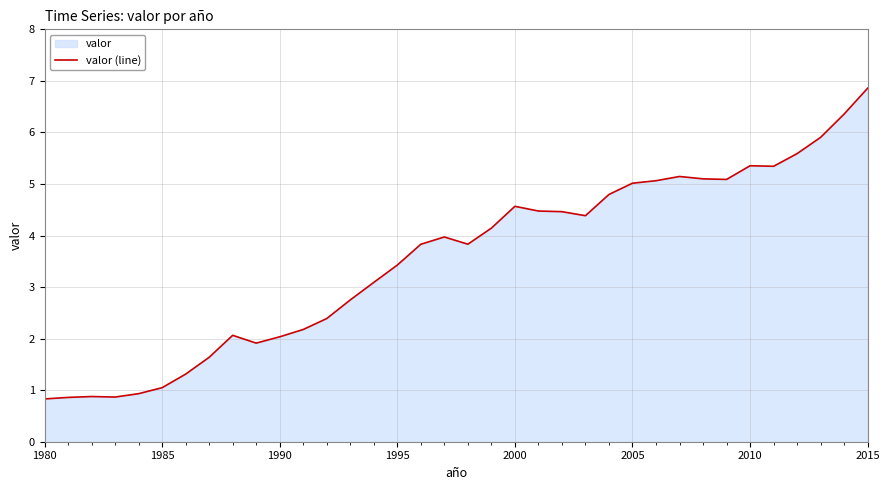

What is the average value?

3.5